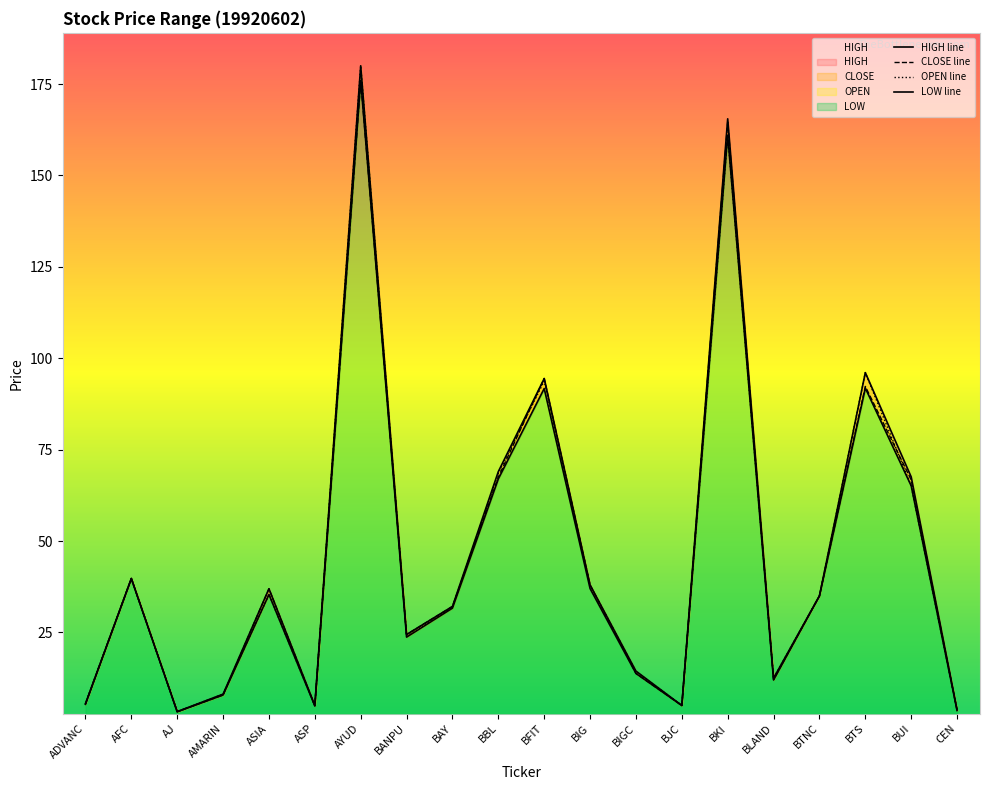

True or false: LOW line and CLOSE line cross at least once.

False